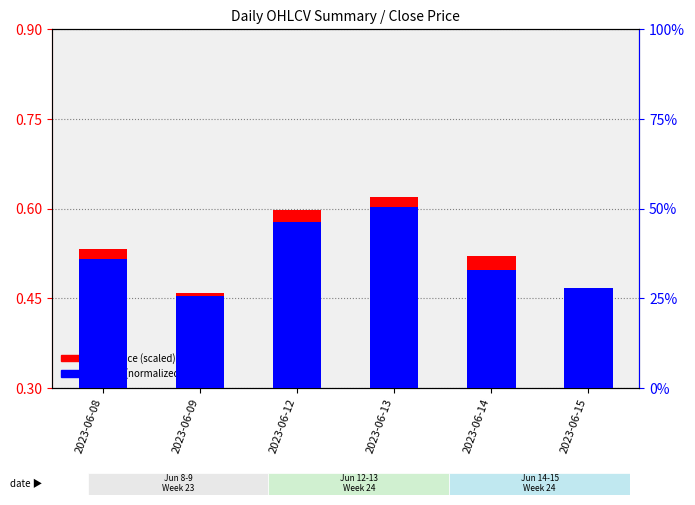

Which series has the widest spread of values?

Close (scaled)